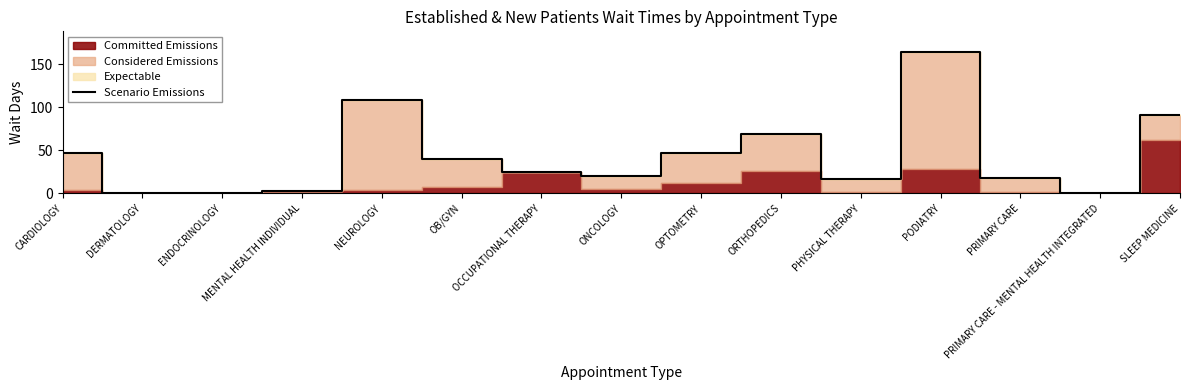

What is the ratio of the value at ONCOLOGY to the value at PODIATRY?

0.1